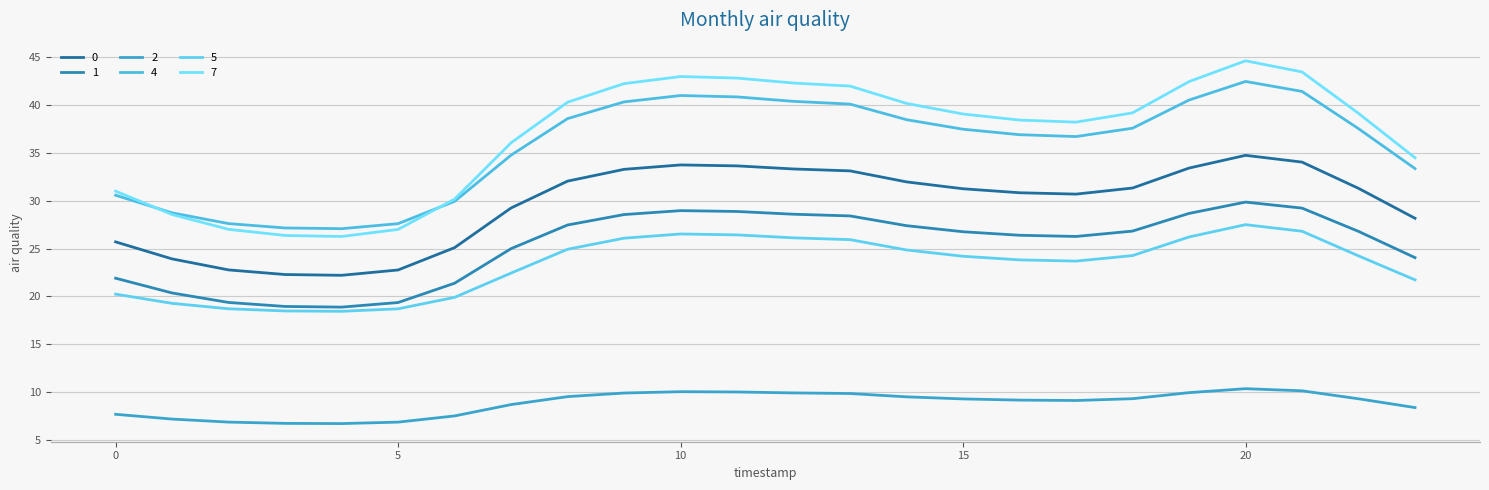

How many lines are shown in the chart?

6